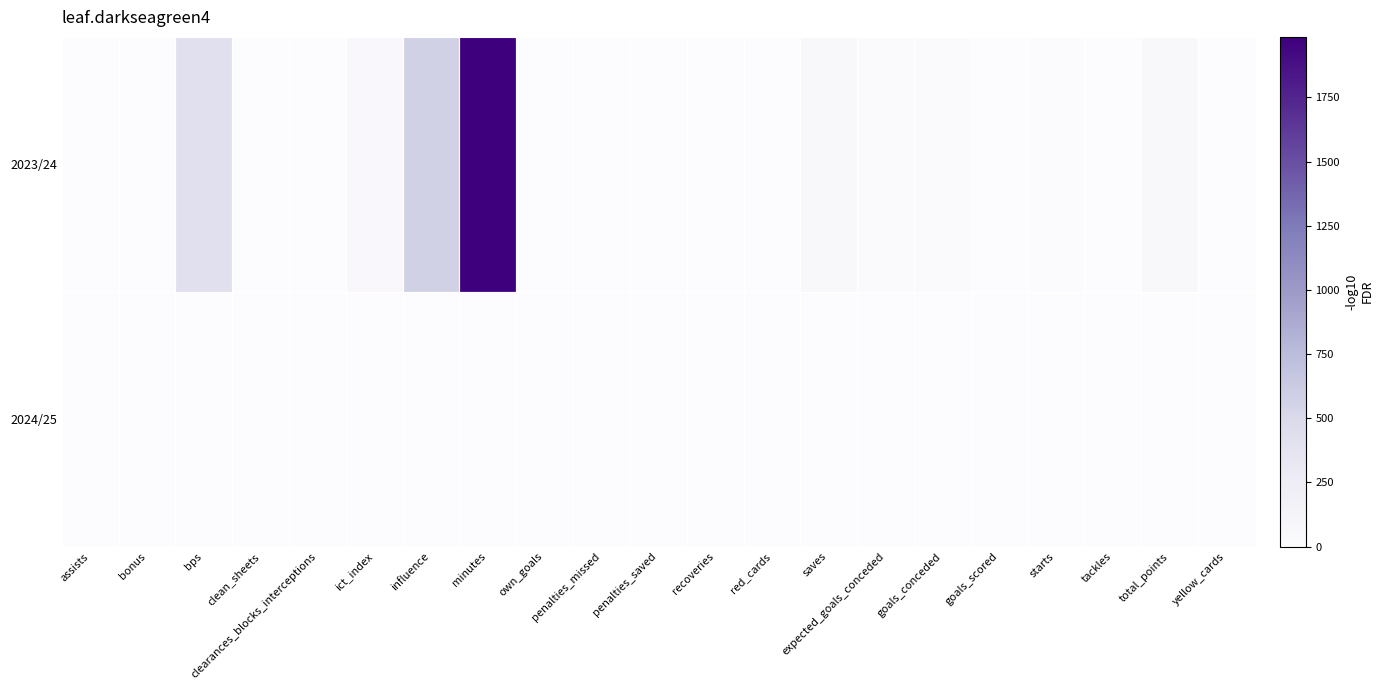

What is the total value across all series at influence?

567.8